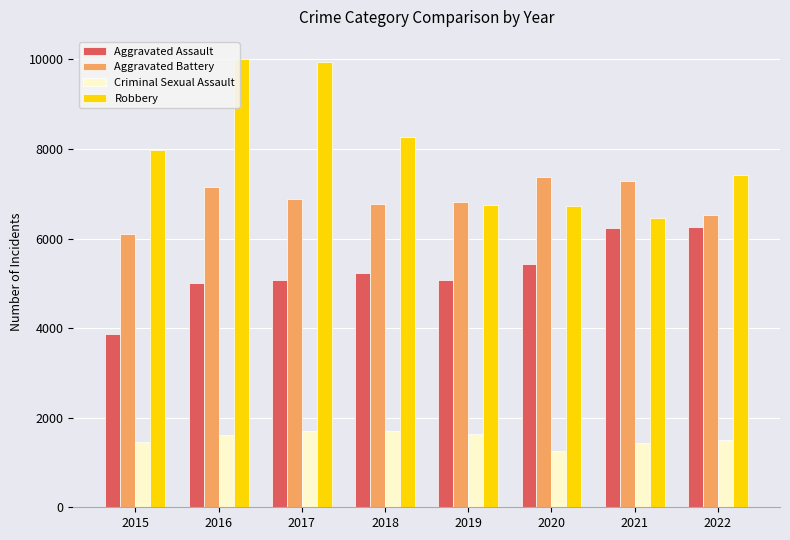

Is the value of Robbery at 2016 greater than the value of Aggravated Battery at 2019?

Yes